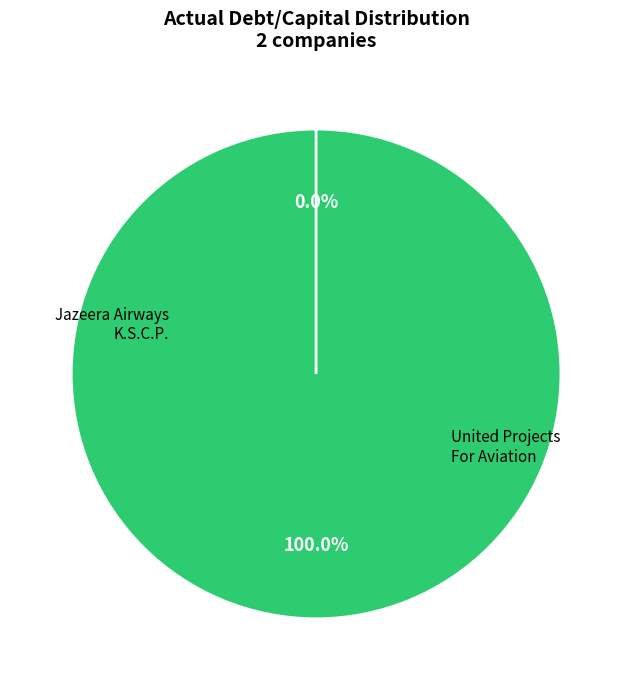

Is there a majority slice in this chart?

Yes